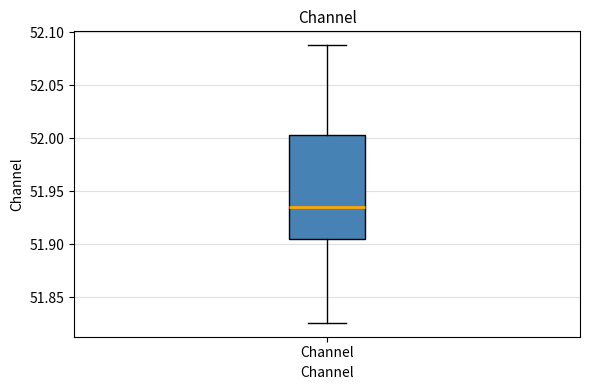

Read this box plot against the y-axis: the position of the median line, the range covered by the box, and the ends of both whiskers. The values are not printed on the chart, so give them approximately, as read against the axis.

median 51.935, box 51.905 to 52.005, whiskers 51.825 to 52.090